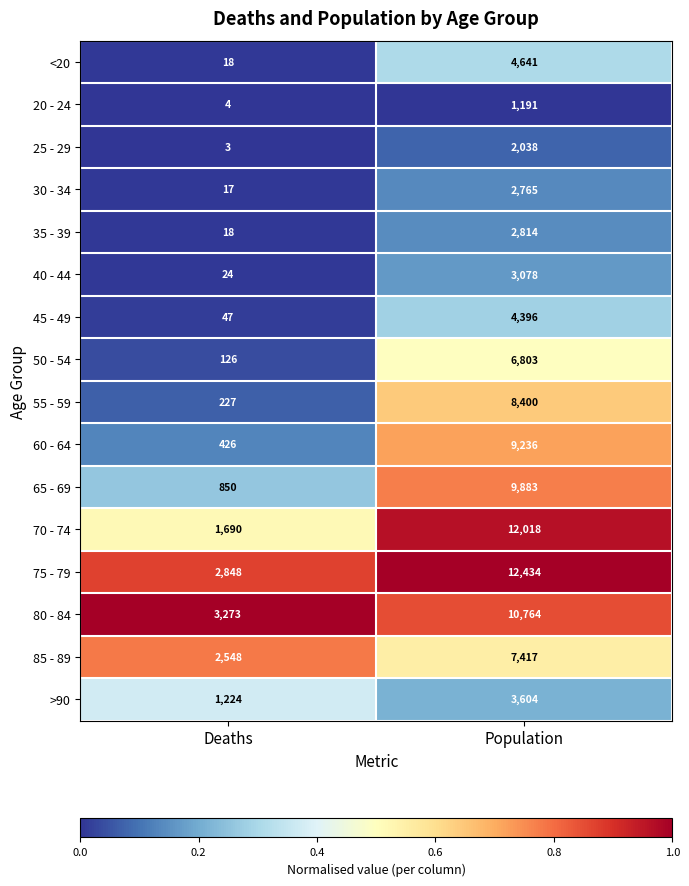

What is the difference between the highest and lowest values at Deaths?

3270